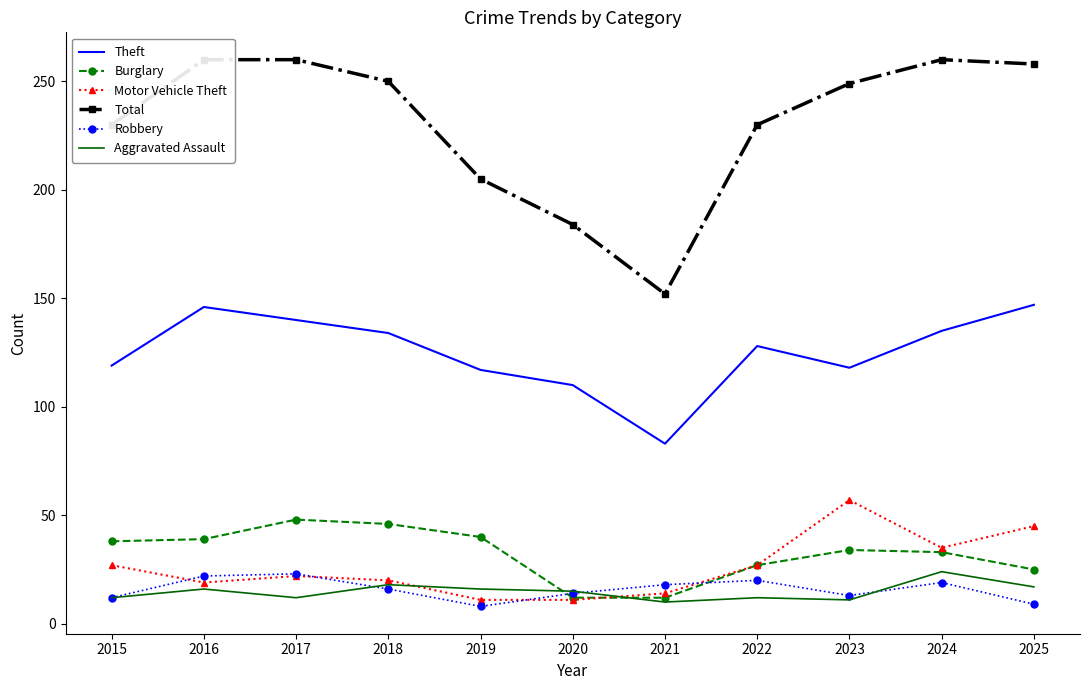

At which category is the sum across all series the highest?

2024